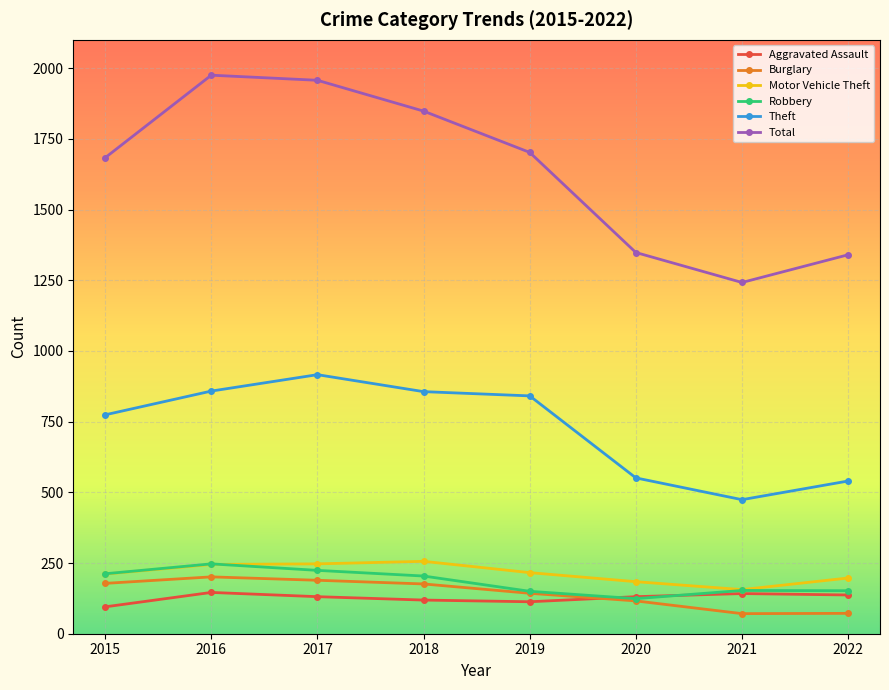

What are all the series names shown in the legend?

Aggravated Assault, Burglary, Motor Vehicle Theft, Robbery, Theft, Total